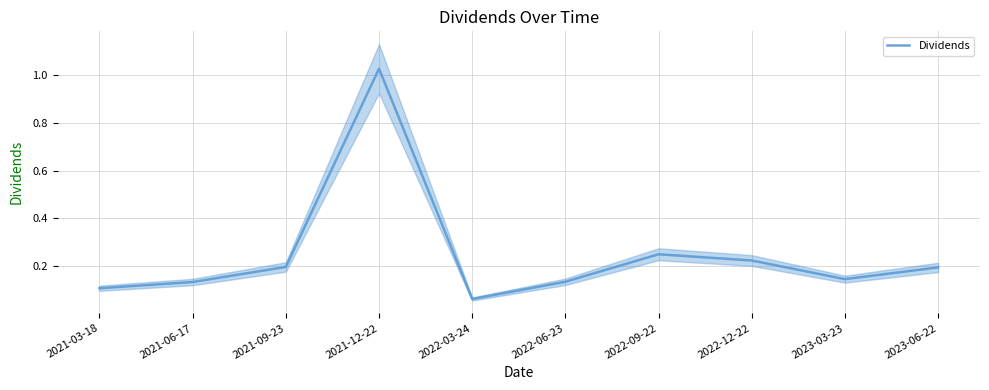

True or false: the data has more than 2 interior local peaks.

False